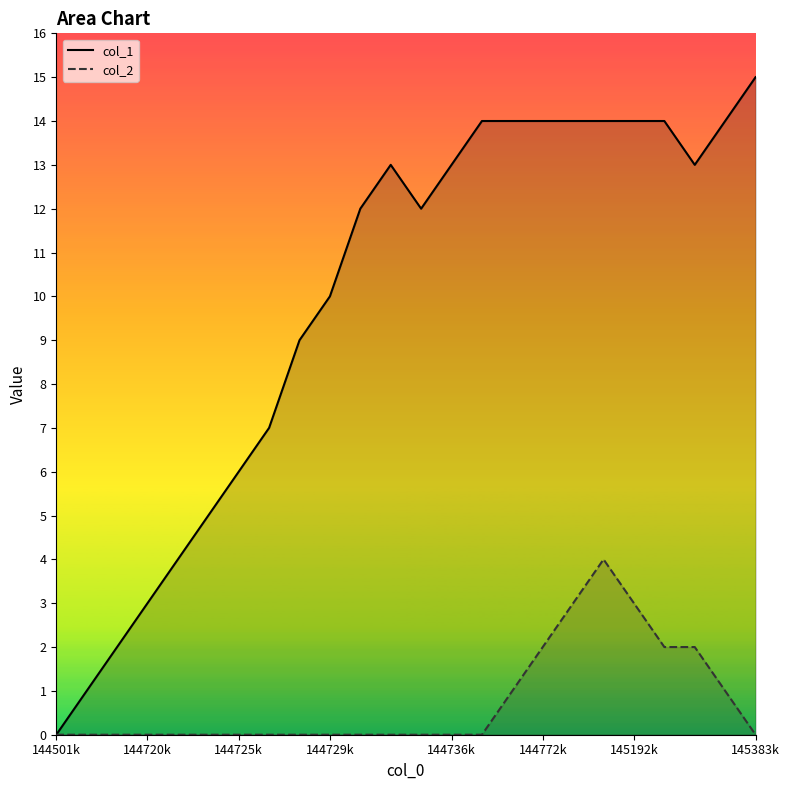

True or false: col_2 has a value of 0 at 12.

True